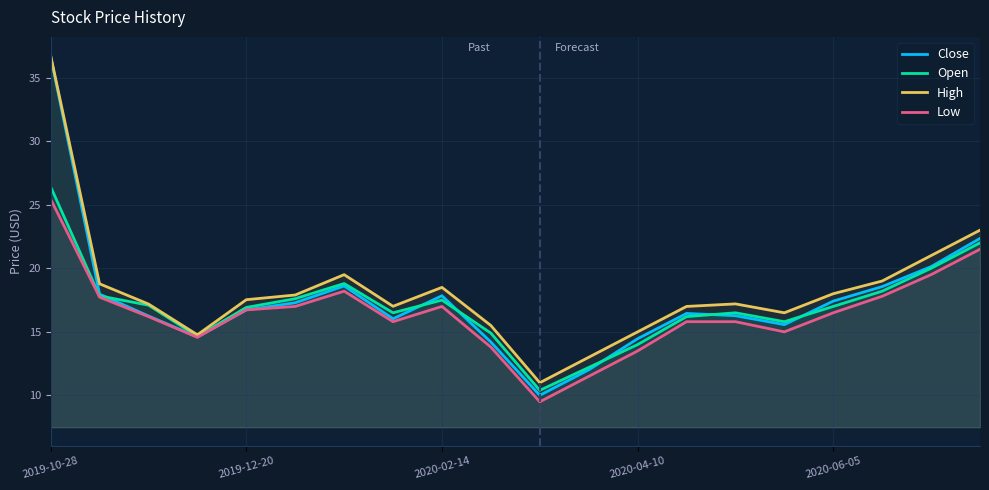

What is the maximum value for Open?

26.4